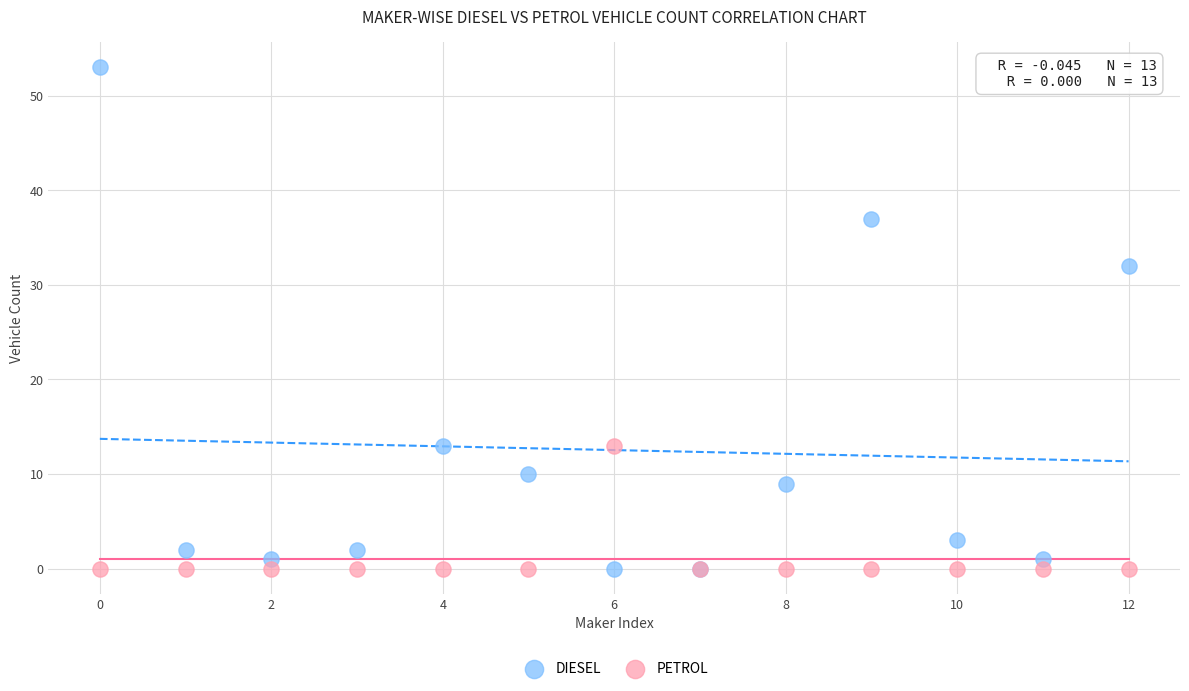

Which series reaches the maximum Y coordinate?

DIESEL